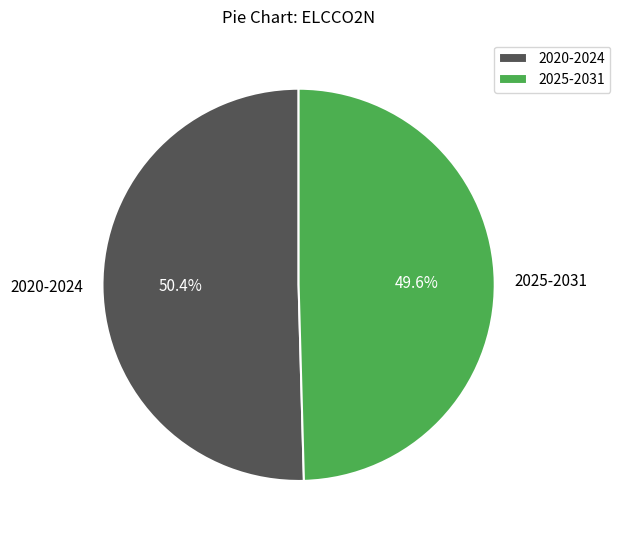

Is 2020-2024 the majority of the pie?

Yes